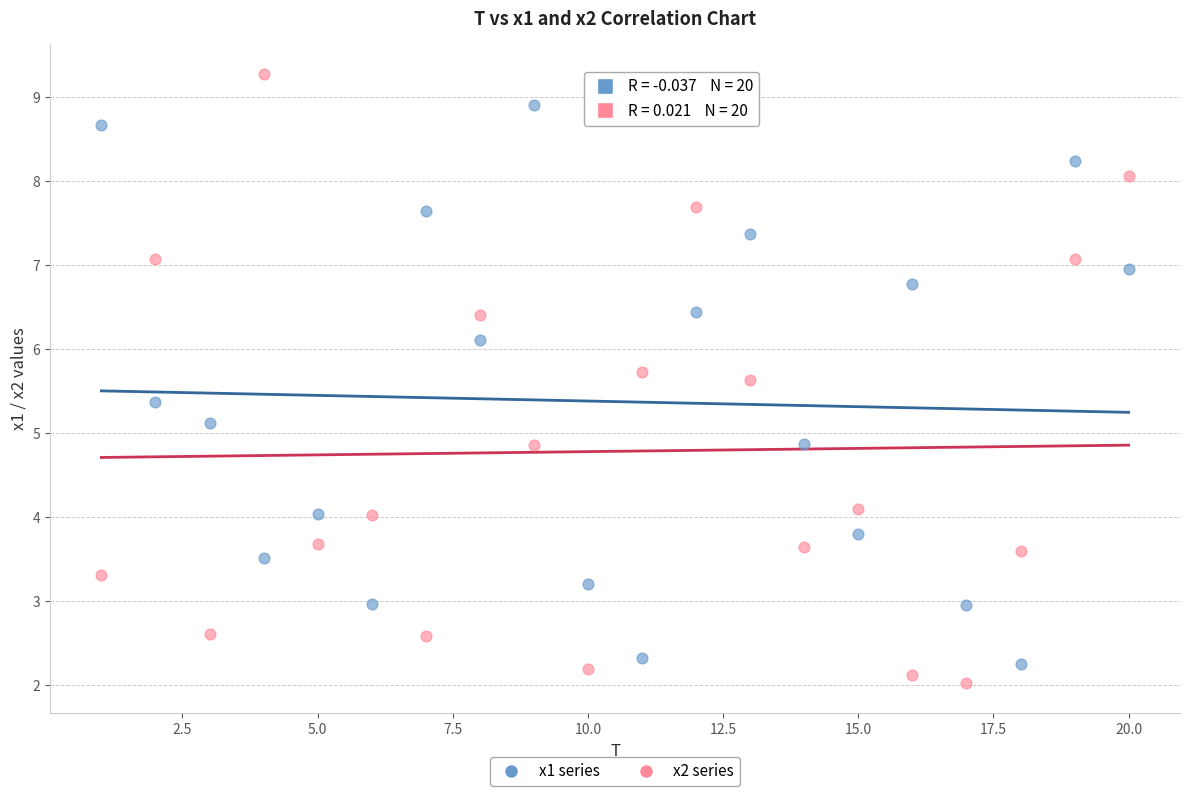

What is the X range (max minus min) for the scatter plot?

19.0